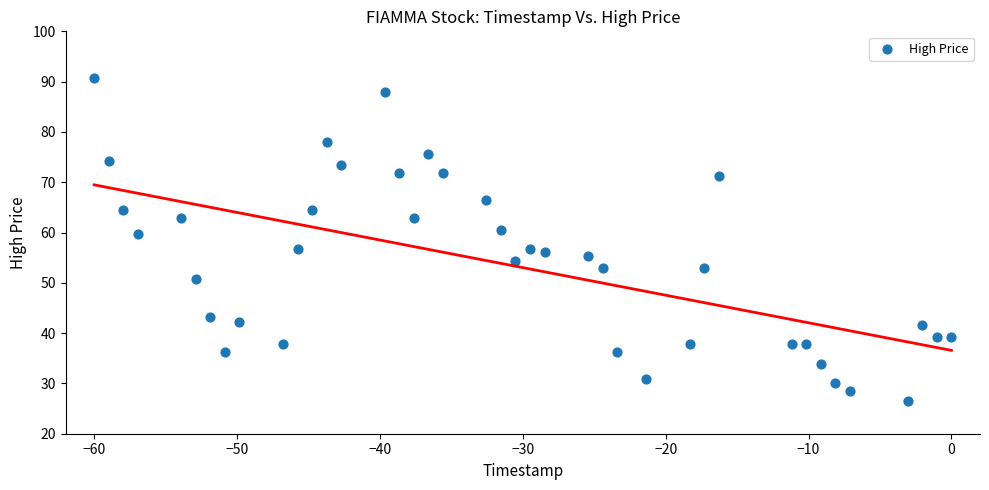

What is the range of X values (max minus min)?

60.0